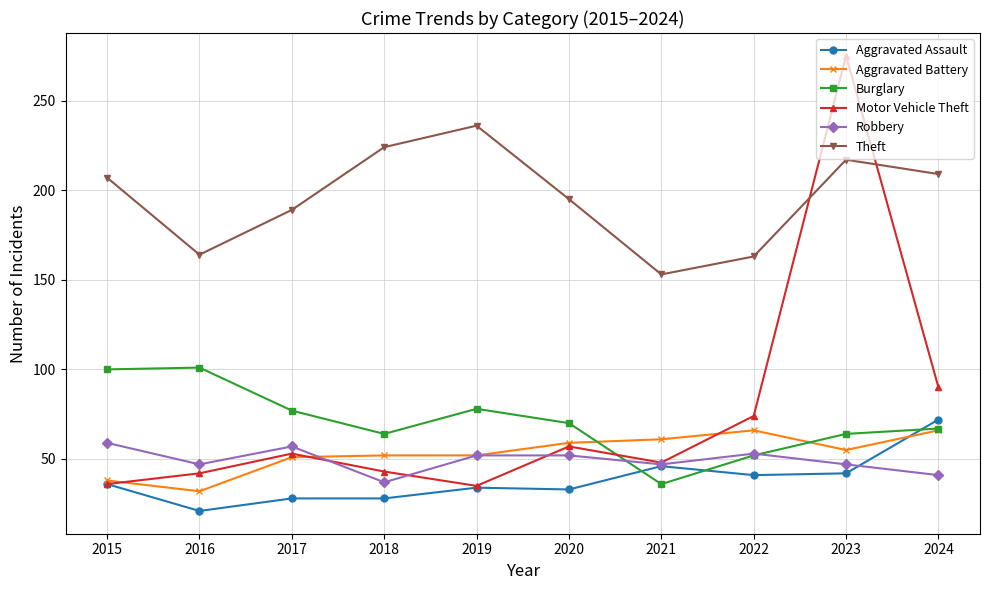

What is the value of the Robbery point at the 5th from the left?

52